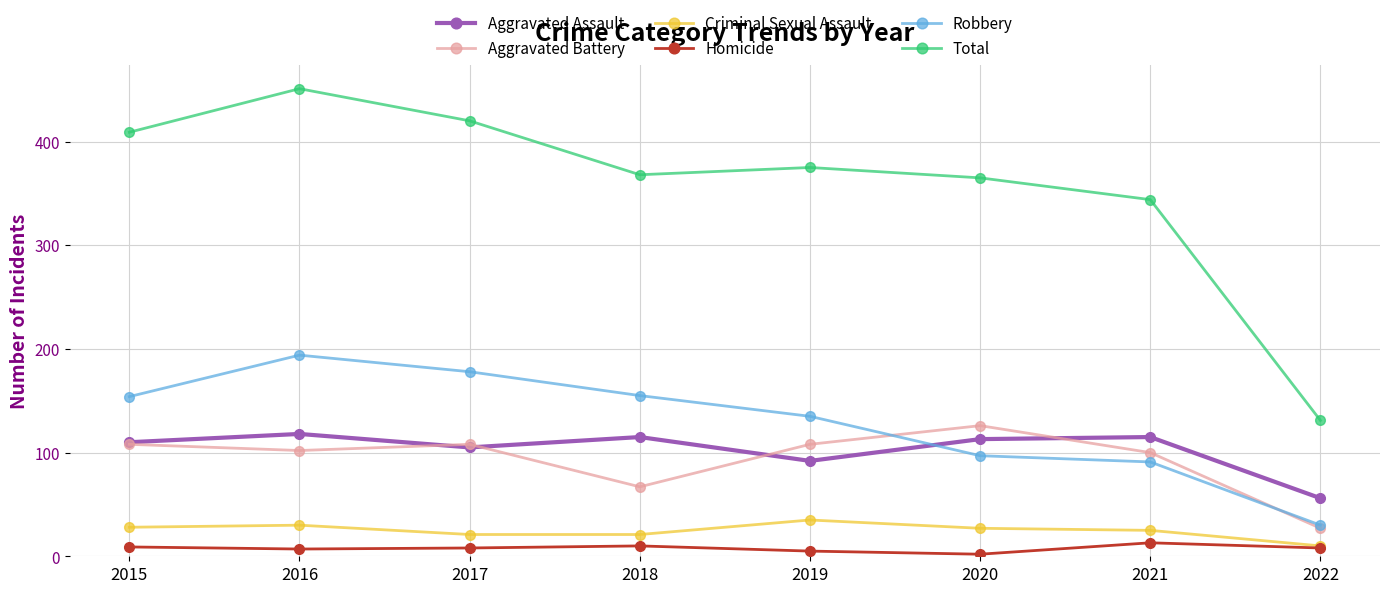

True or false: Aggravated Battery and Homicide cross at least once.

False